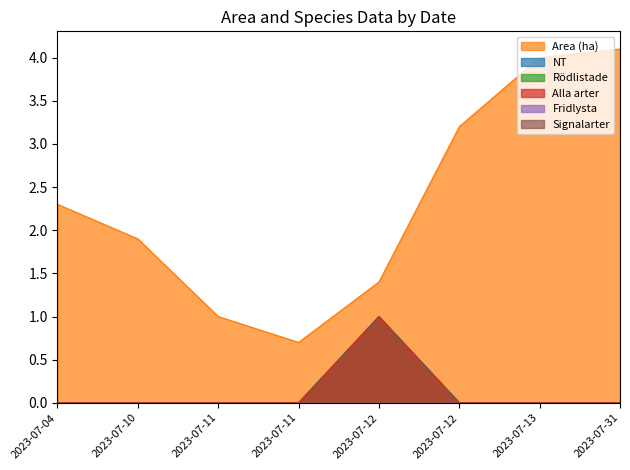

True or false: Alla arter and NT intersect in this chart.

False